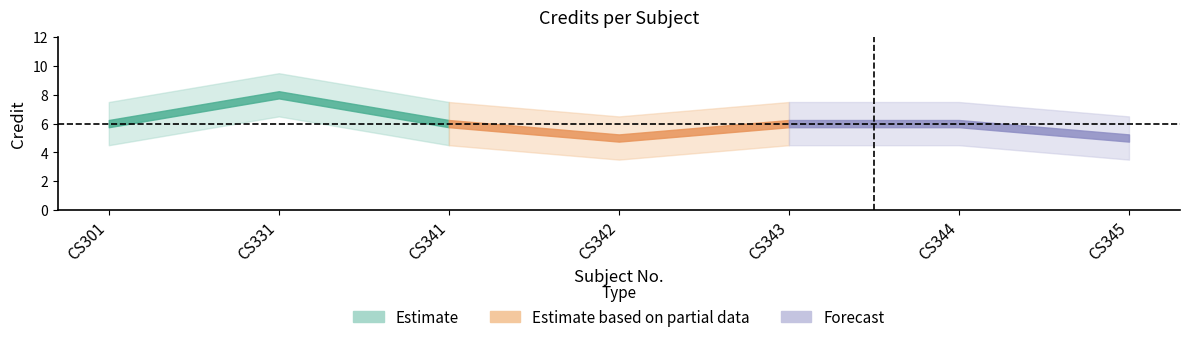

What is the difference between the values at CS342 and CS341?

1